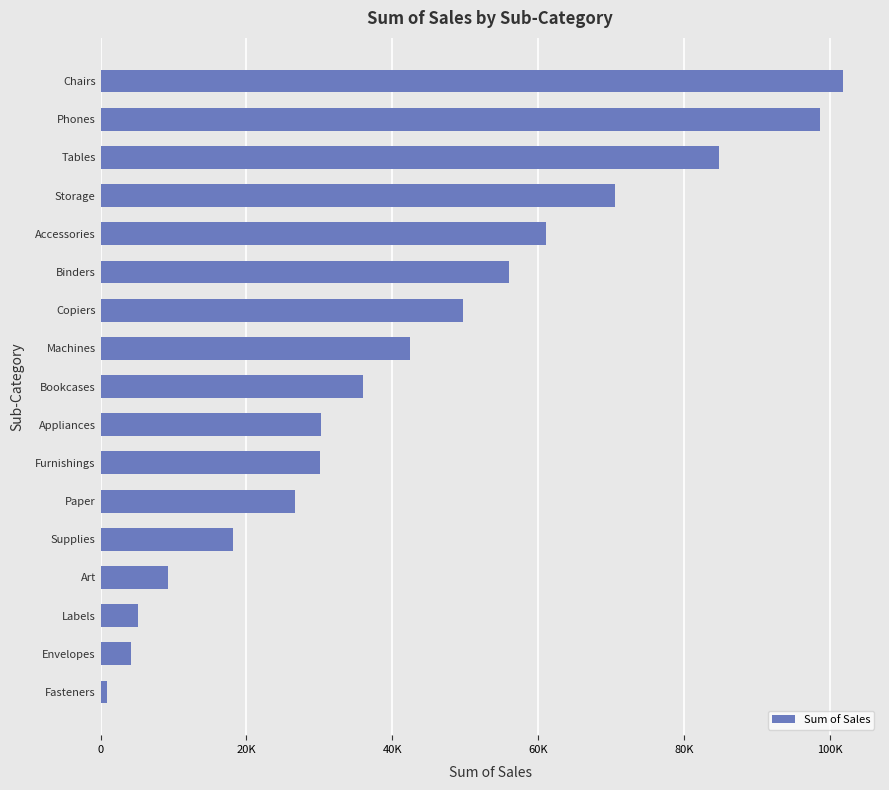

Does the chart contain any negative values?

No